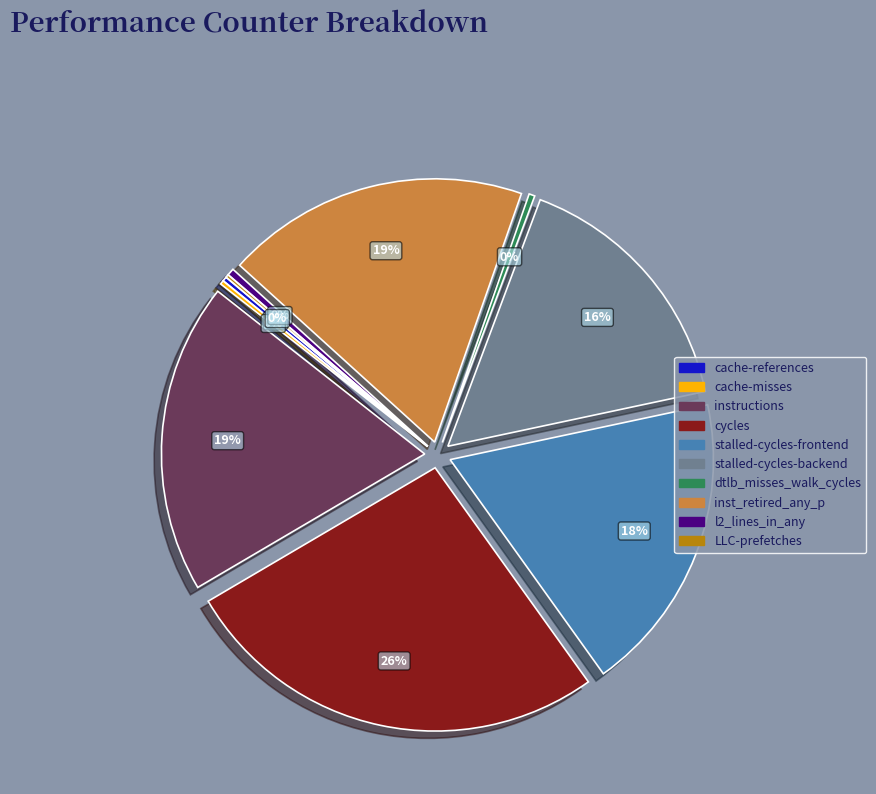

Rank the categories by value from highest to lowest.

cycles, instructions, inst_retired_any_p, stalled-cycles-frontend, stalled-cycles-backend, l2_lines_in_any, dtlb_misses_walk_cycles, cache-references, cache-misses, LLC-prefetches